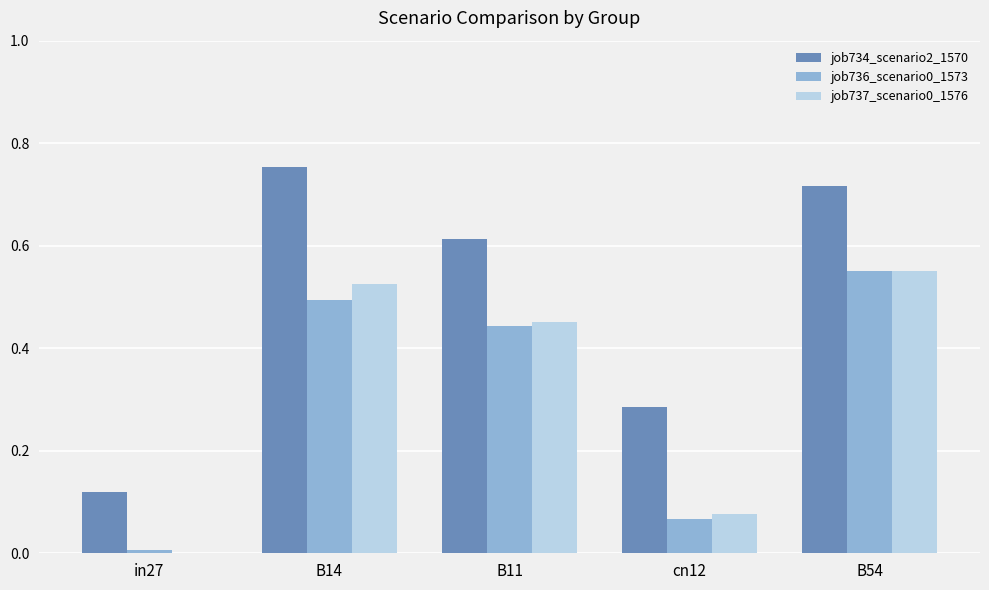

Which category has the highest value across all series?

B14